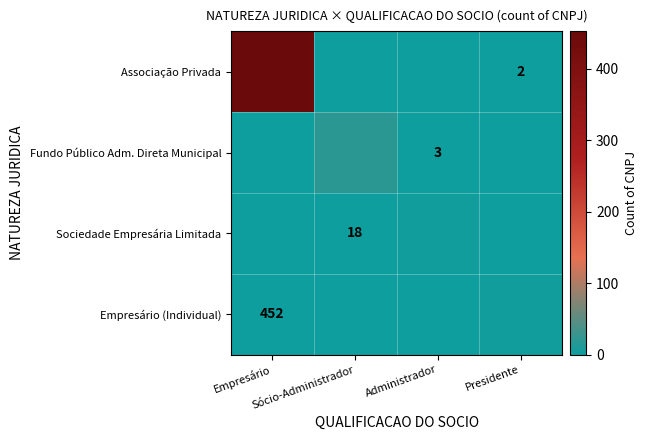

Which series has the largest total across all categories?

Associação Privada